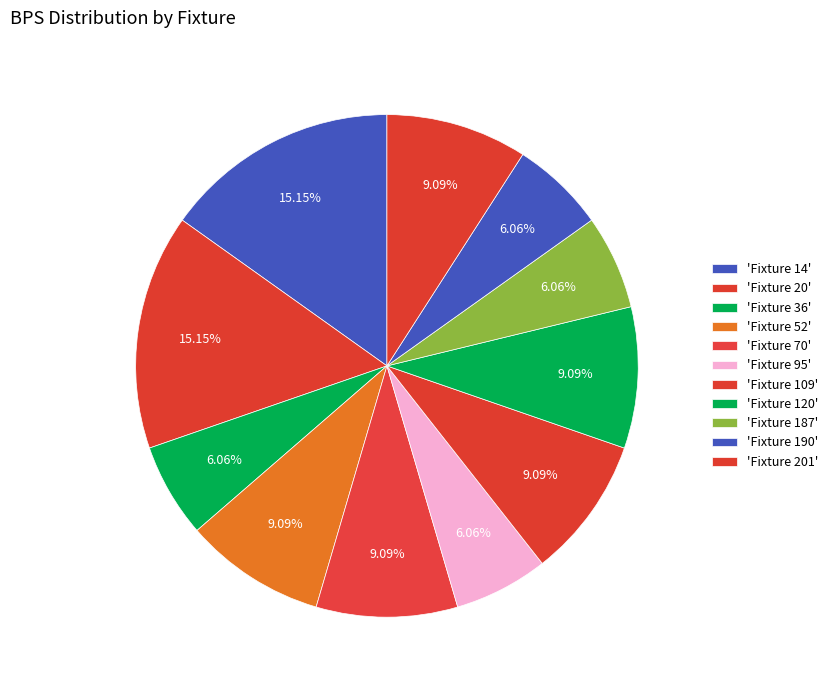

How many segments does this pie chart have?

11